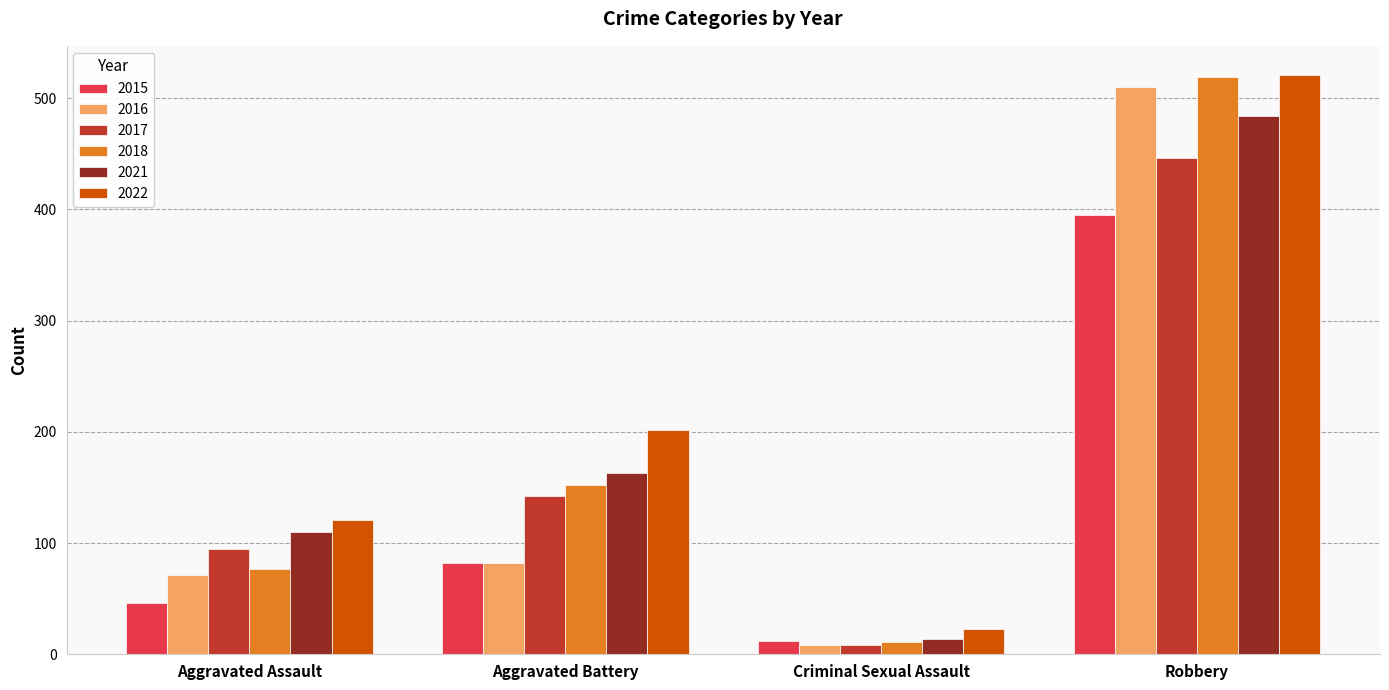

Which series has the widest spread of values?

2018